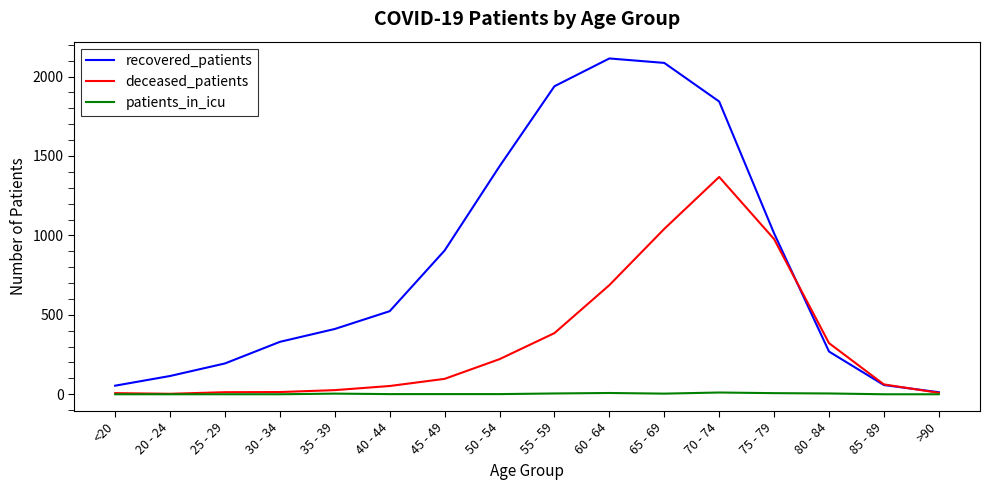

Rank the series by their average value, from highest to lowest.

recovered_patients, deceased_patients, patients_in_icu